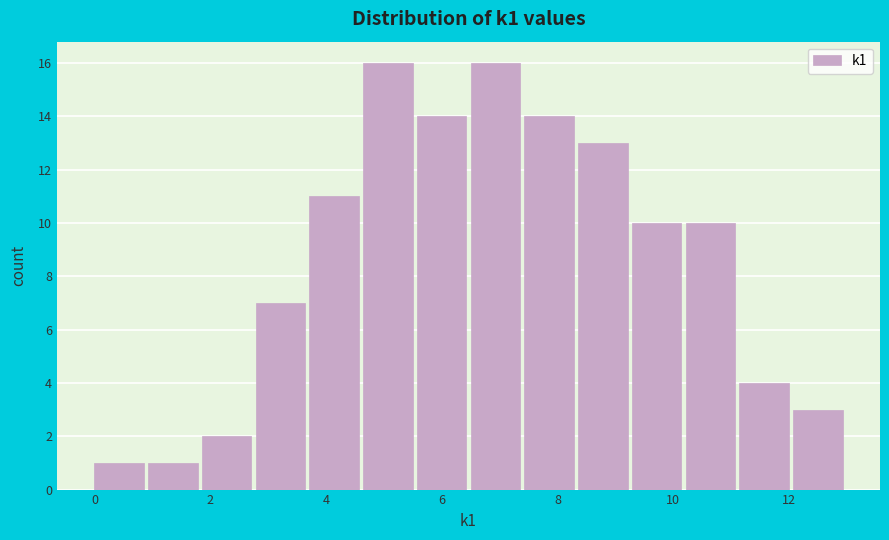

How tall is the bar that spans 1.8 to 2.8 on the x-axis? Neither the bar edges nor the heights are printed on the chart, so give them approximately, as read against the axes.

2